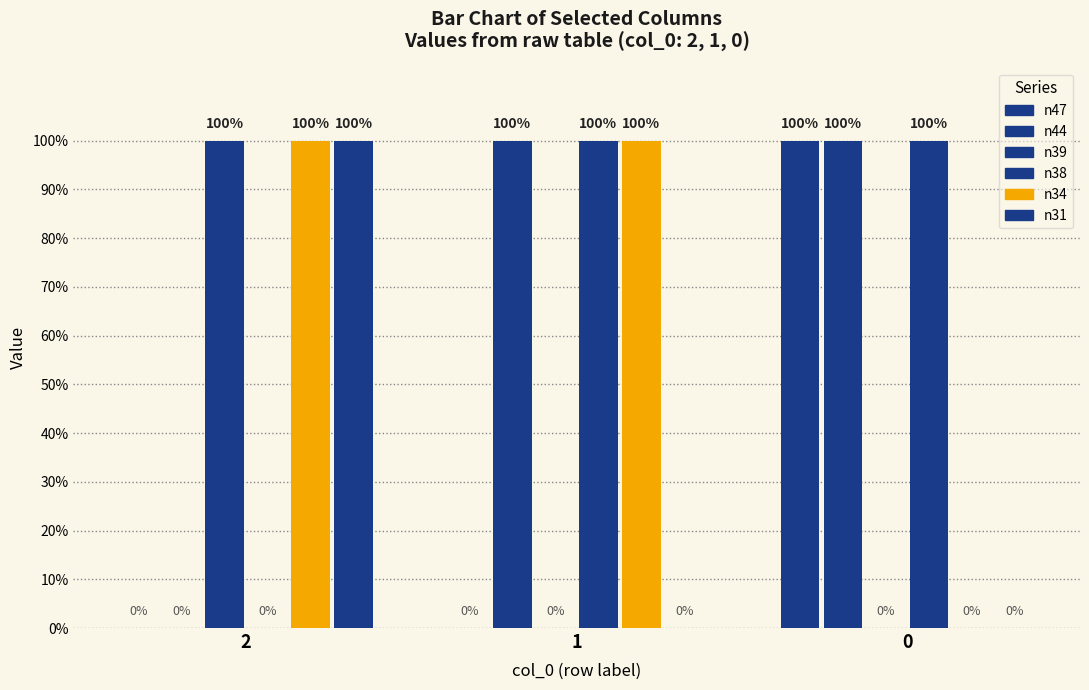

Is it true that n44 equals 0 at 2?

True